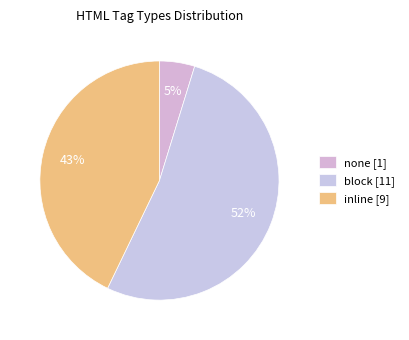

Count the number of slices in the pie.

3